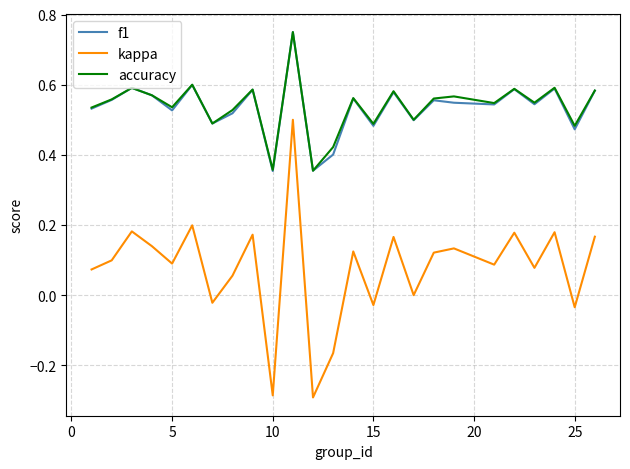

True or false: kappa and accuracy cross at least once.

False